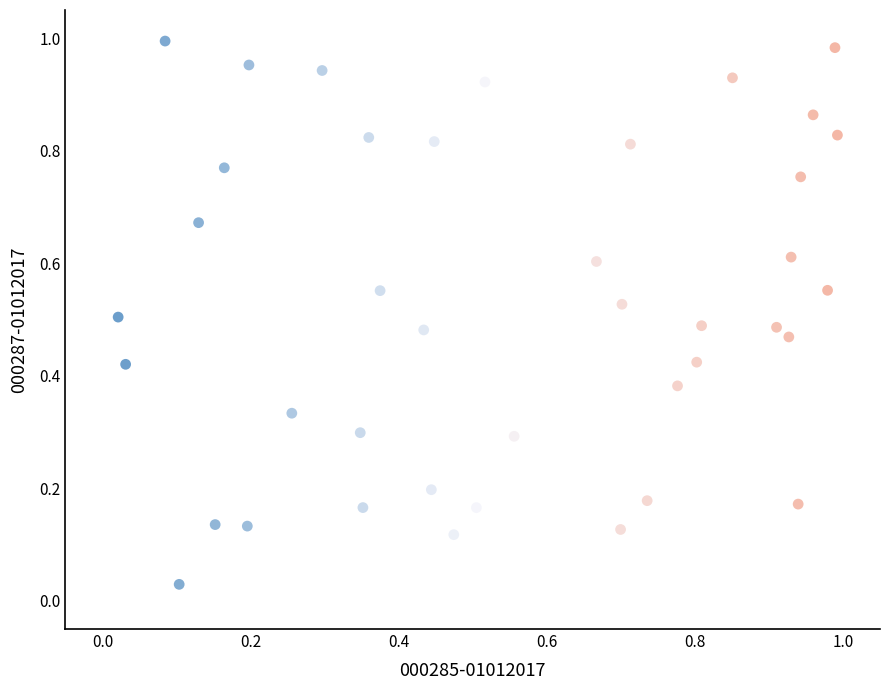

How many points are shown in the scatter plot?

40